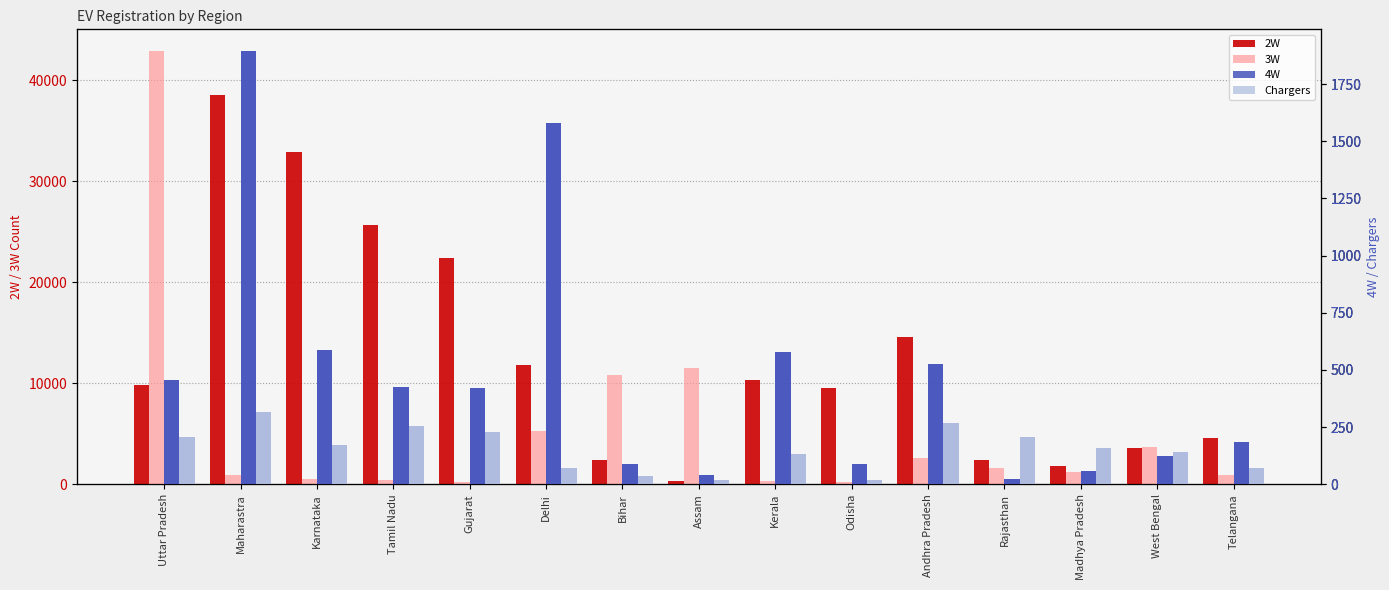

What is the smallest value displayed?

18